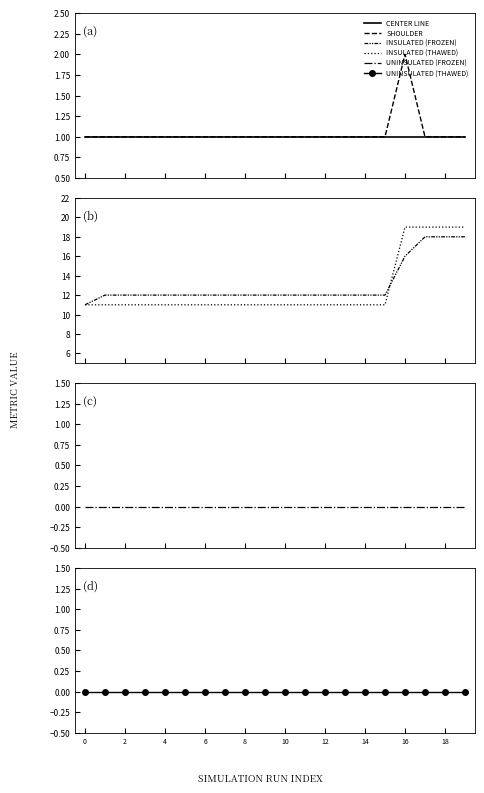

What is the spread (max minus min) of values at 10?

12